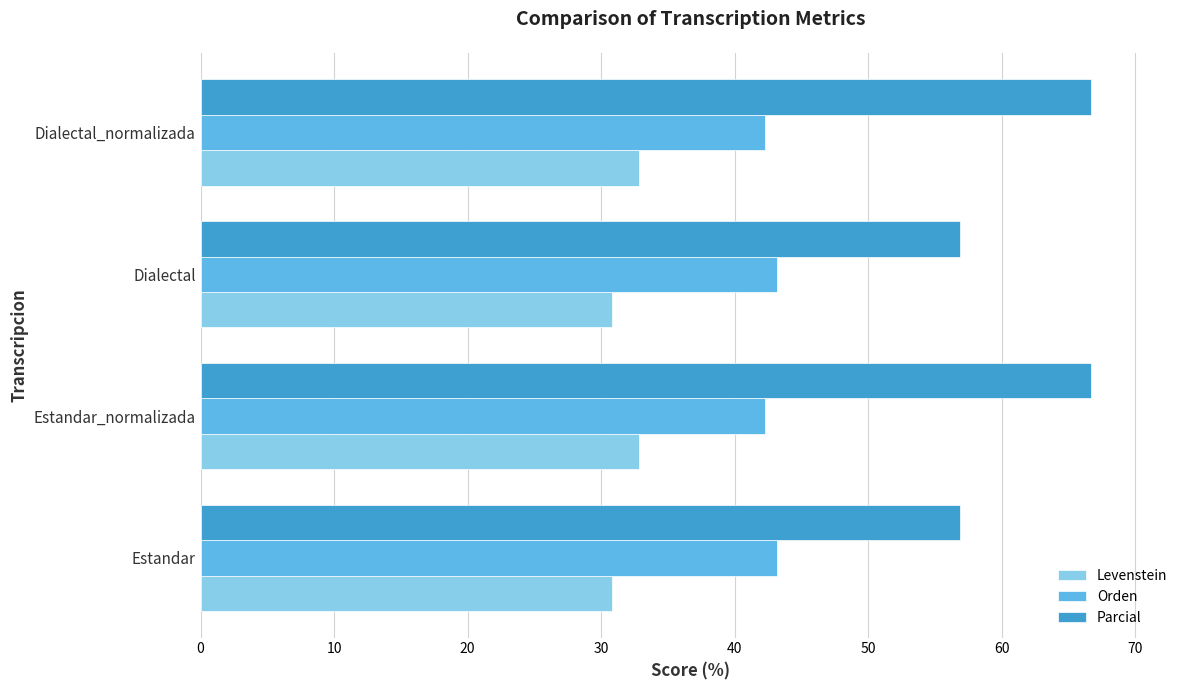

Which series changed the most between Estandar and Dialectal_normalizada?

Parcial